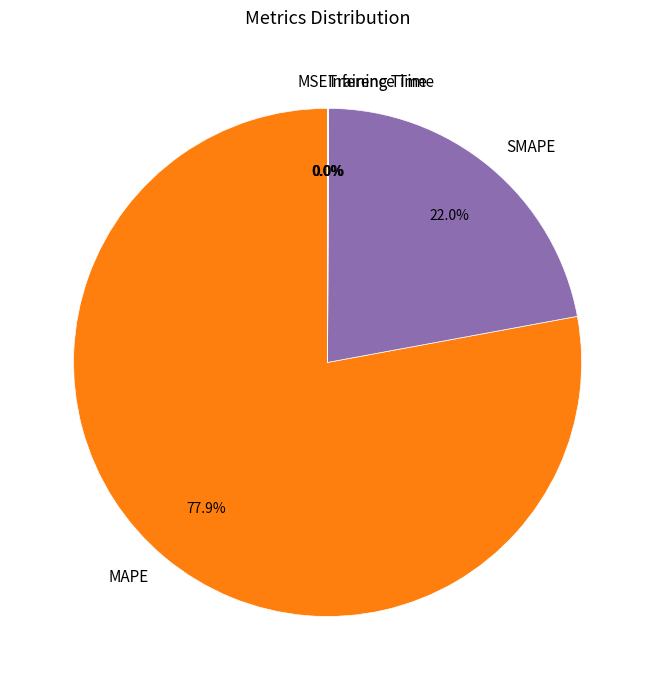

Does MAPE represent more than half of the total?

Yes